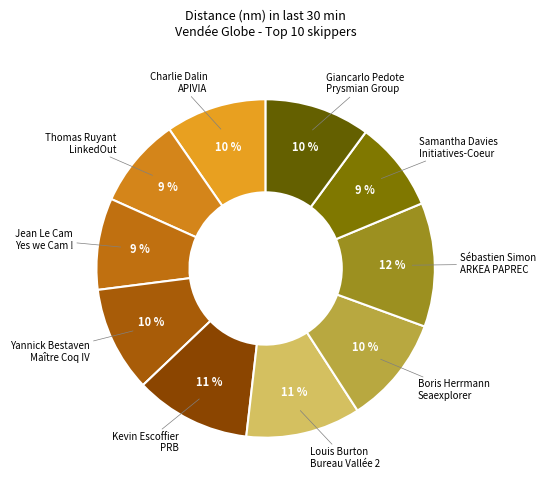

Count the number of slices in the pie.

10